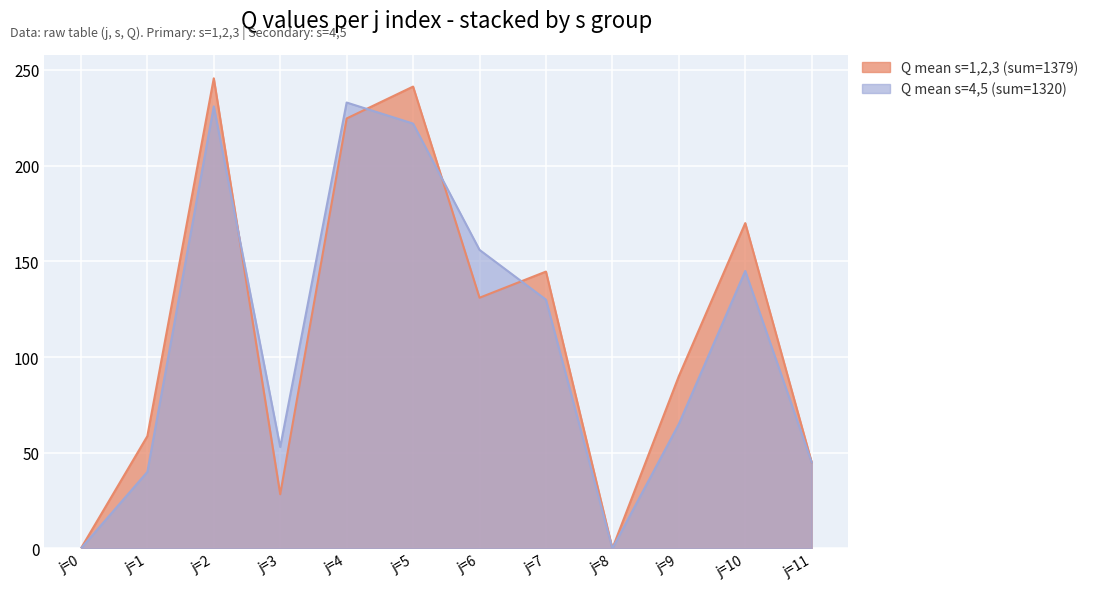

Reading left to right, list all the values displayed in this chart.

Q mean s=1,2,3 (sum=1379): 0.0	58.7	245.7	28.3	224.7	241.3	131.0	144.7	0.0	90.0	170.0	45.0
Q mean s=4,5 (sum=1320): 0.0	40.0	231.0	53.0	233.0	222.0	156.0	130.0	0.0	65.0	145.0	45.0